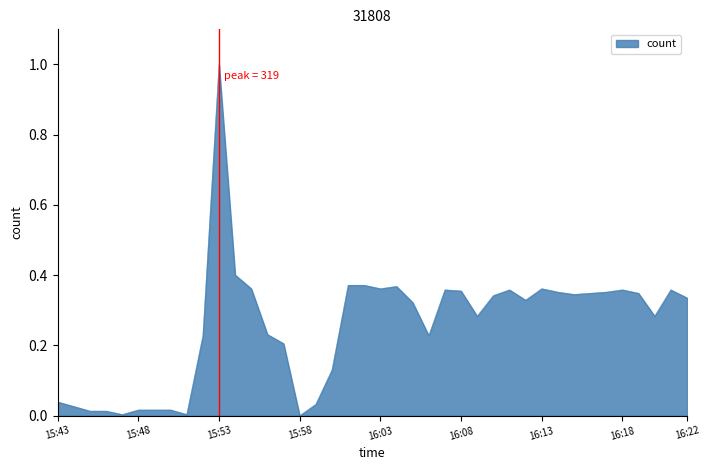

What is the greatest value displayed?

1.0